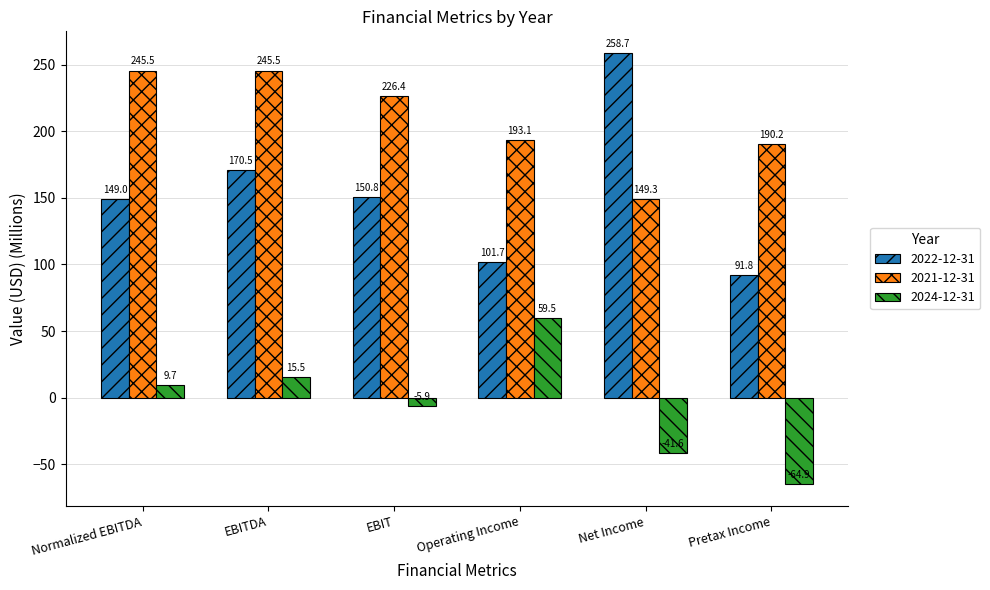

What is the lowest value of the 2021-12-31 series?

149.3